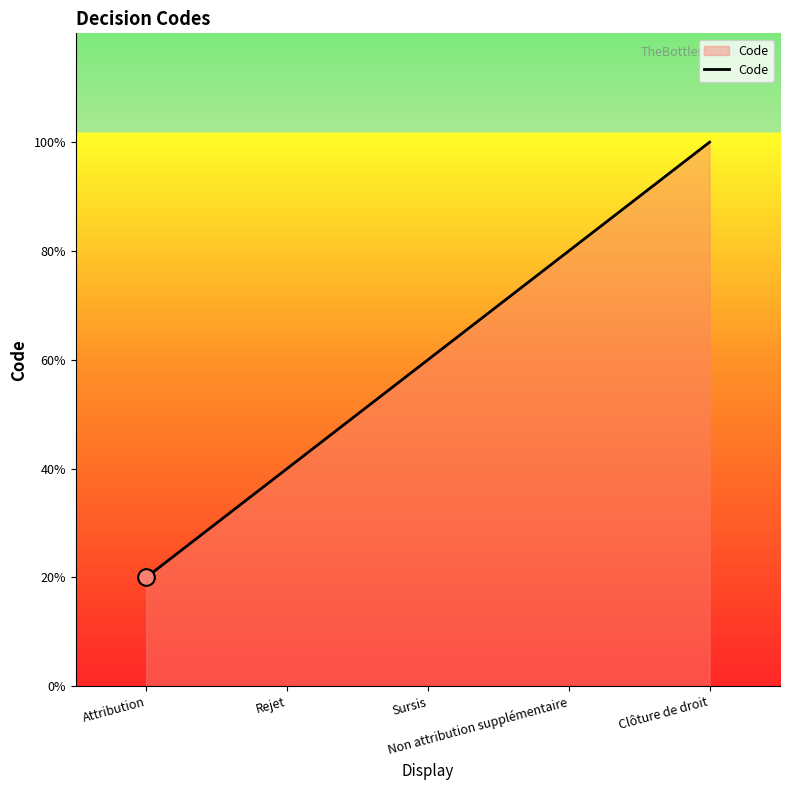

What is the label of the 1st point from the left?

Attribution